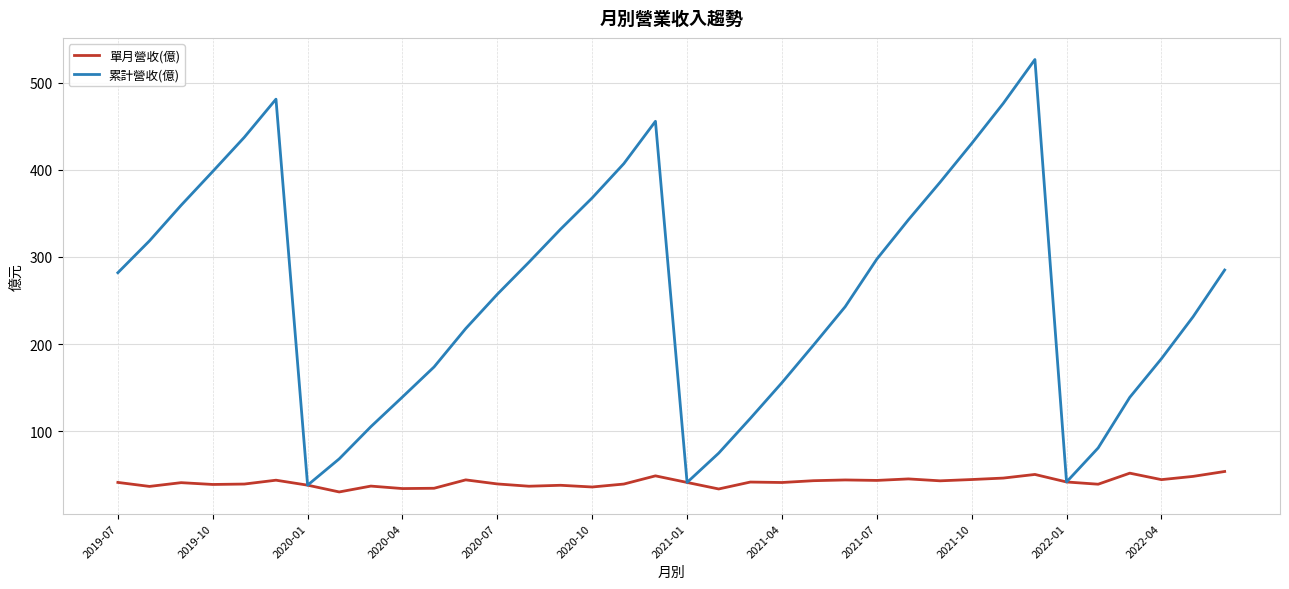

What is the average value of the 累計營收(億) series?

260.5